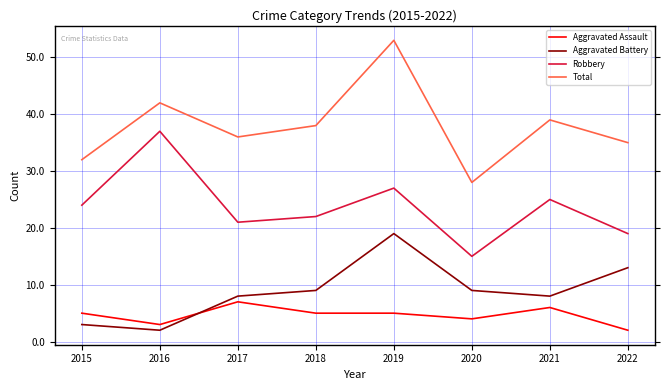

At which label is Aggravated Assault closest to 4?

2020